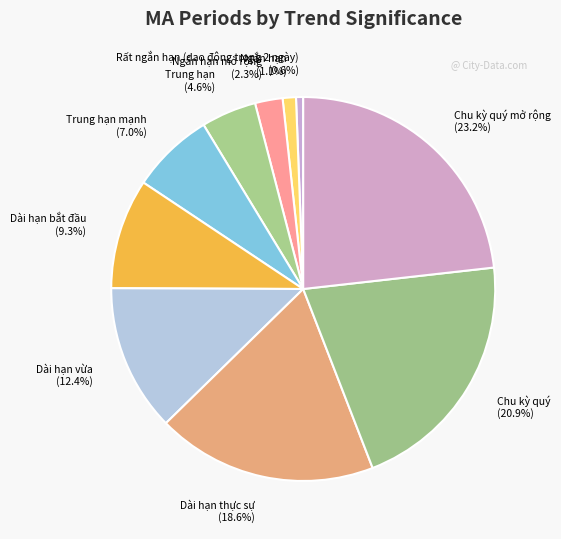

The Dài hạn vừa slice represents 12% of the pie. True or false?

True